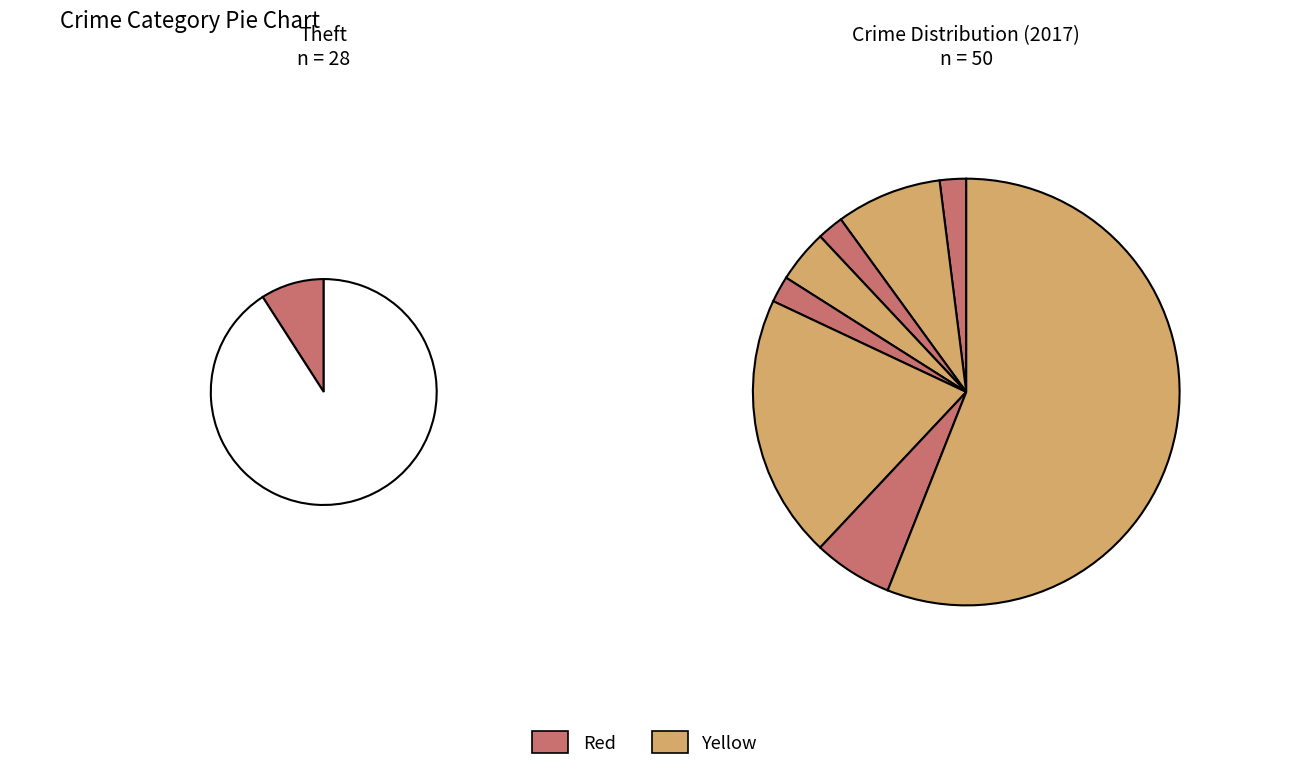

To the nearest percent, what is the difference between the Homicide and Theft slice percentages?

56%